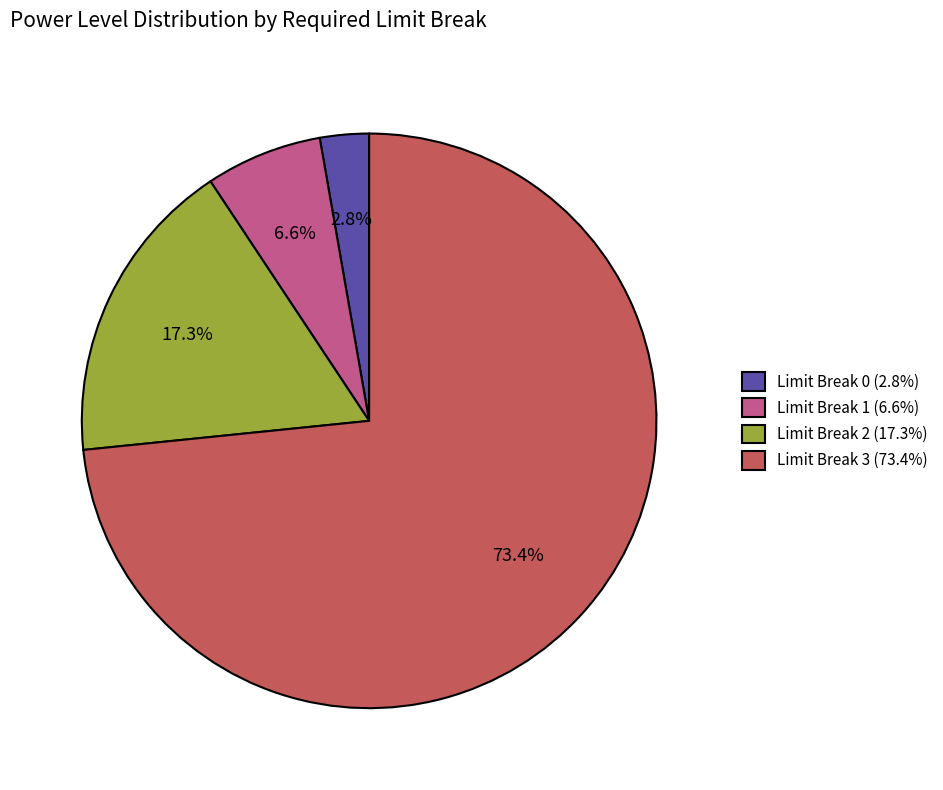

Is the sum of Limit Break 0 (2.8%) and Limit Break 1 (6.6%) greater than half?

No